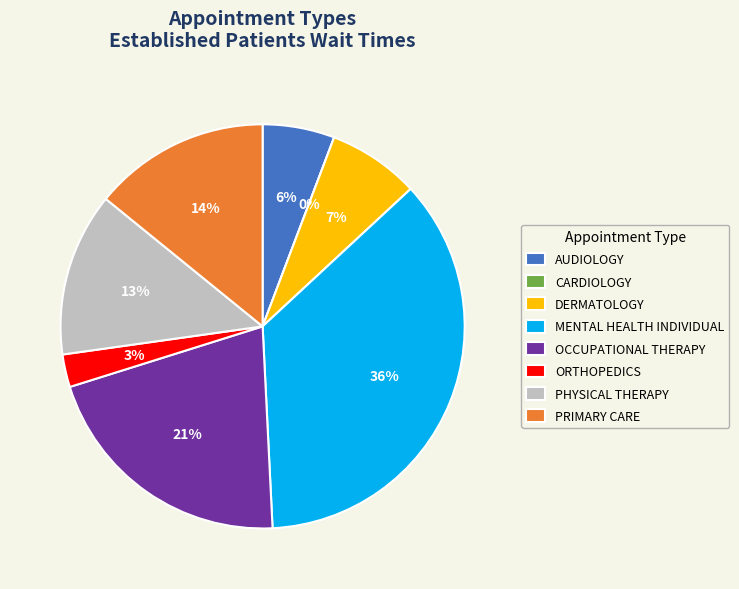

To the nearest percent, what is the difference between the AUDIOLOGY and ORTHOPEDICS slice percentages?

3%